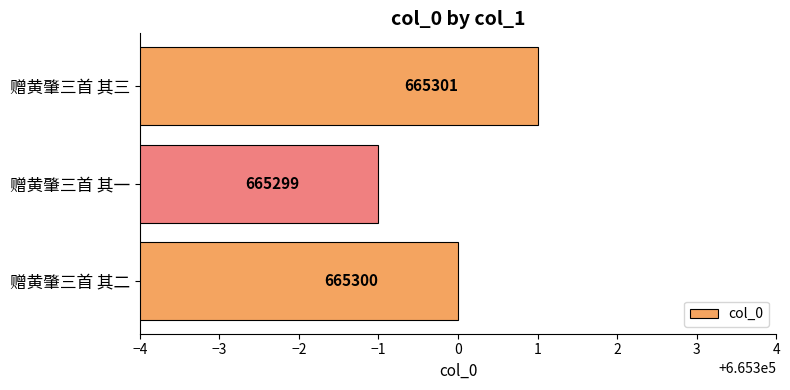

Which has a higher value, 赠黄肇三首 其一 or 赠黄肇三首 其三?

赠黄肇三首 其三